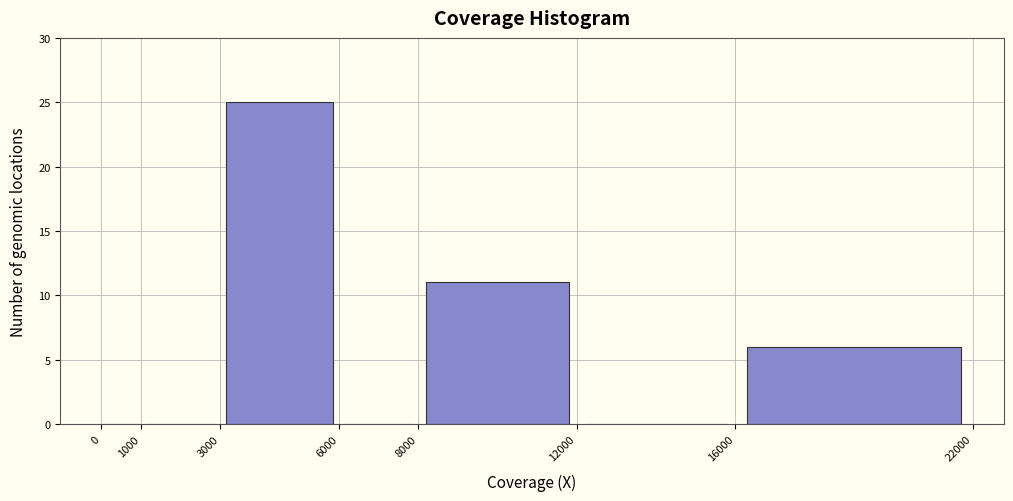

Reading left to right, transcribe this chart: for each bar, give the range it covers on the x-axis and its height. The values are not printed on the chart, so give them approximately, as read against the axis.

0 to 1000: 0
1000 to 3000: 0
3000 to 6000: 25
6000 to 8000: 0
8000 to 12000: 11
12000 to 16000: 0
16000 to 22000: 6